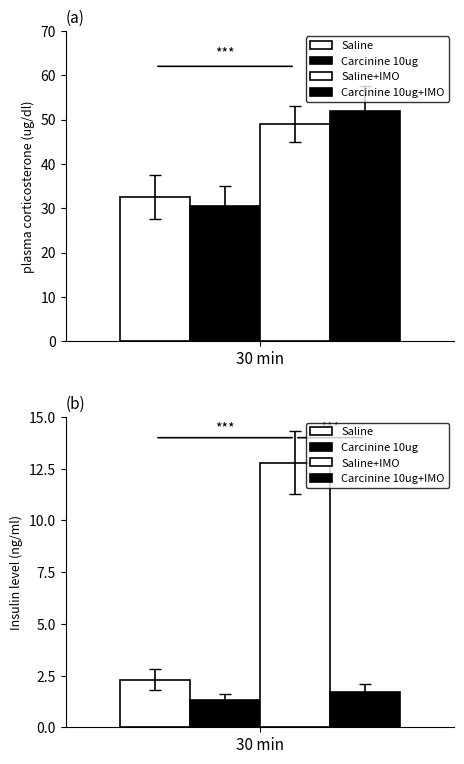

List the labels in order of Saline value, smallest first.

1, 0